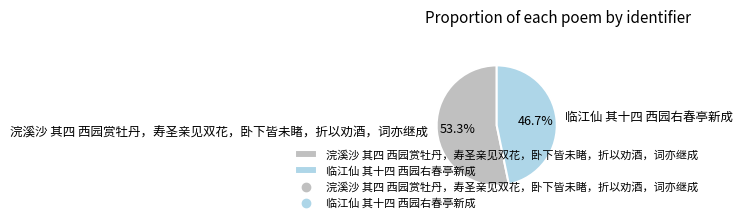

Is there a majority slice in this chart?

Yes